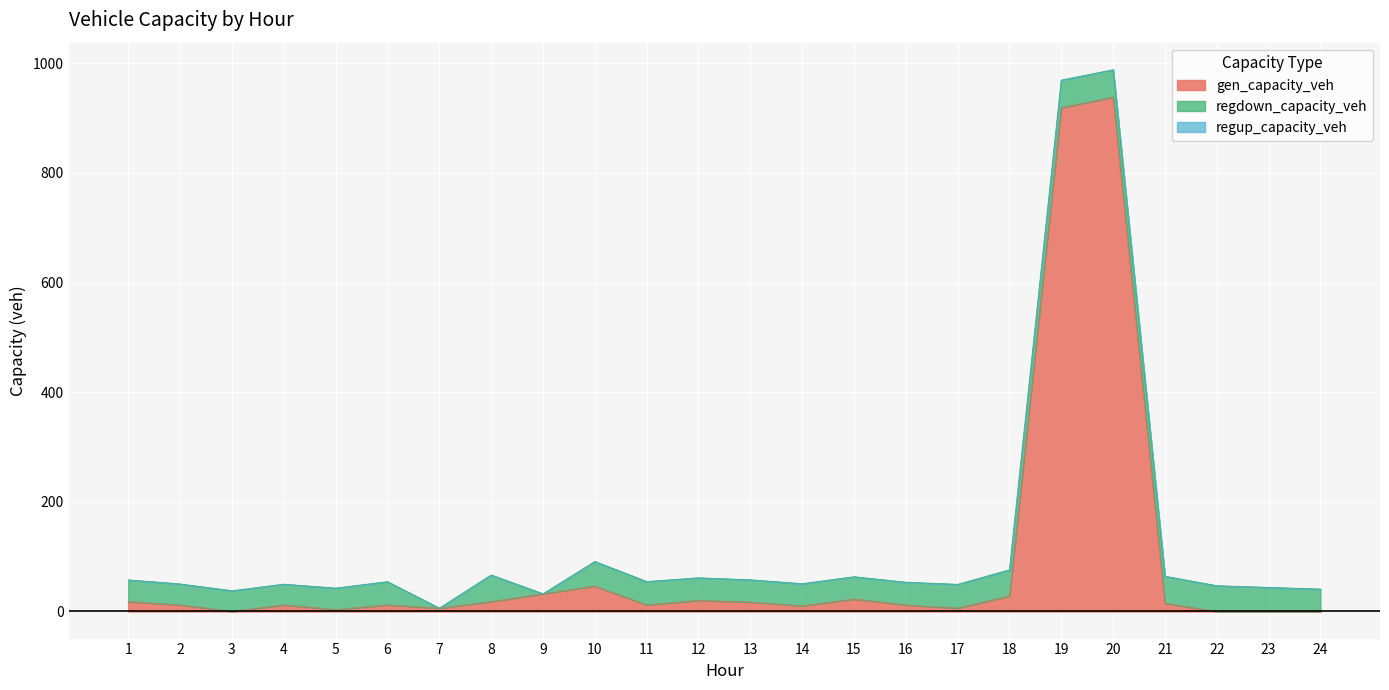

Where does the gen_capacity_veh series first go above 12?

1